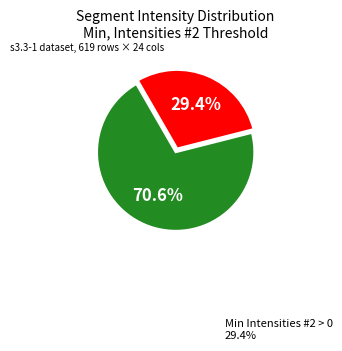

Is there any slice that represents more than half of the pie?

Yes